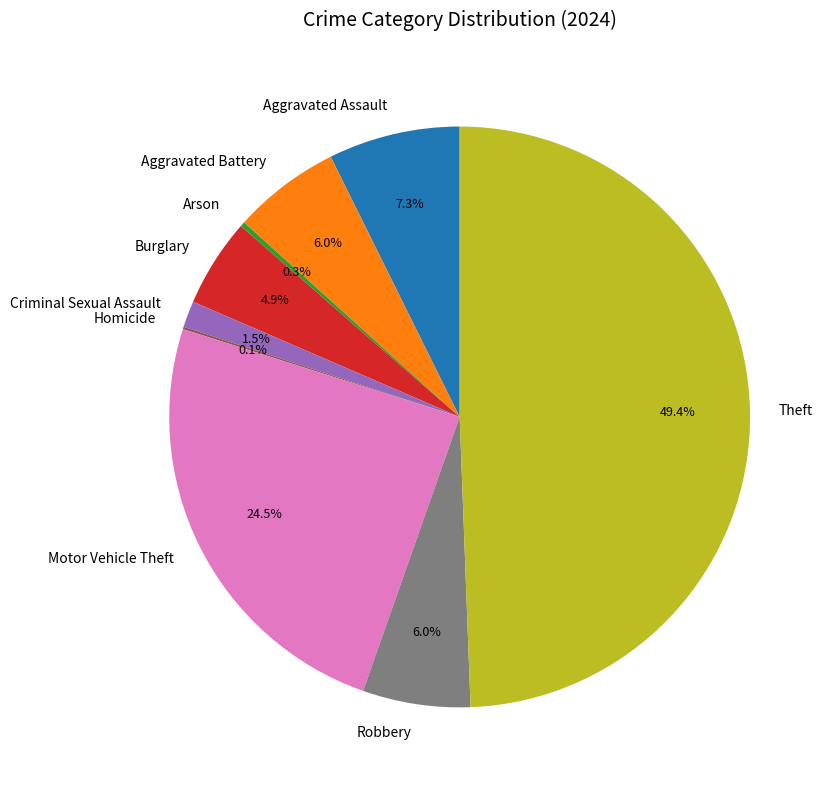

Does Aggravated Battery account for over 50% of the chart?

No